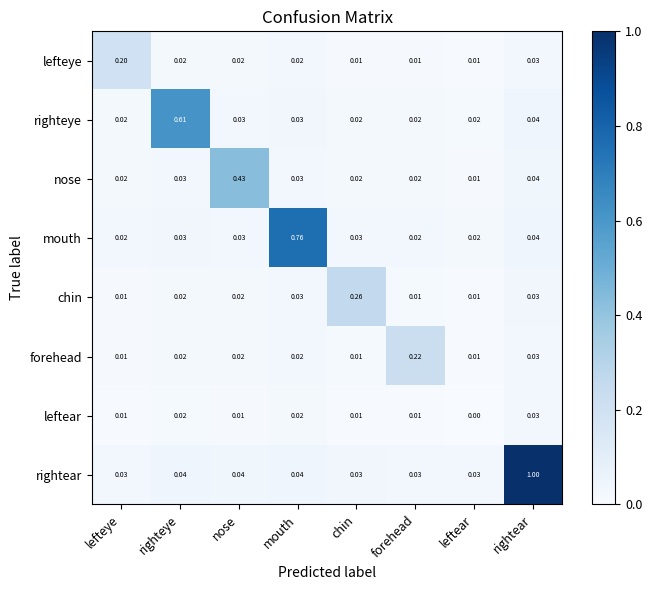

At which category does the chart reach its minimum across all series?

leftear